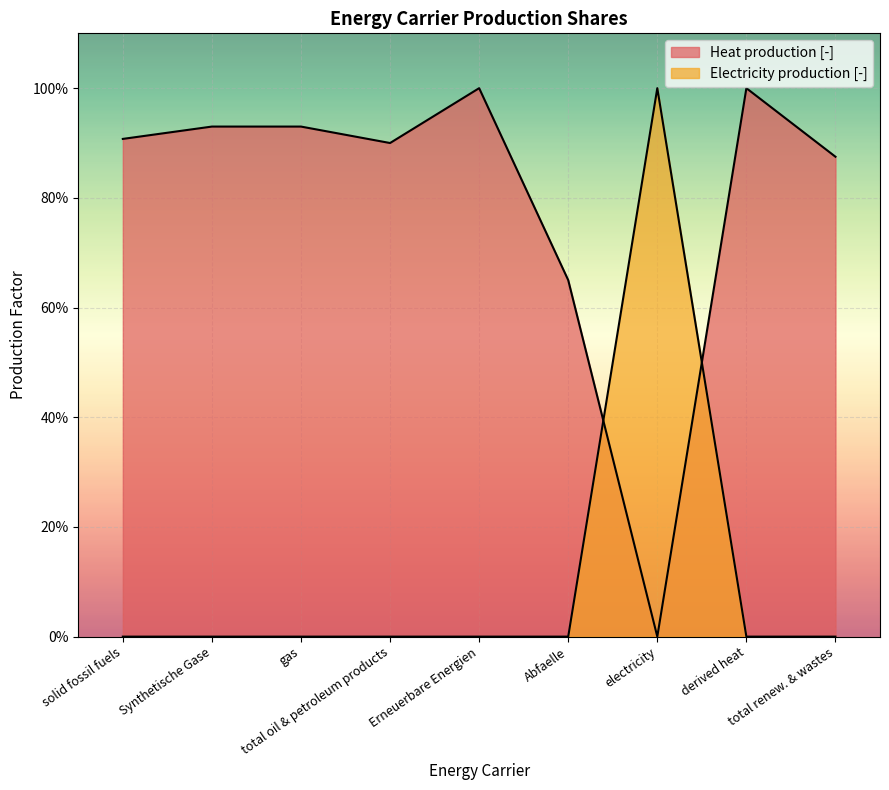

What are all the series names shown in the legend?

Heat production [-], Electricity production [-]